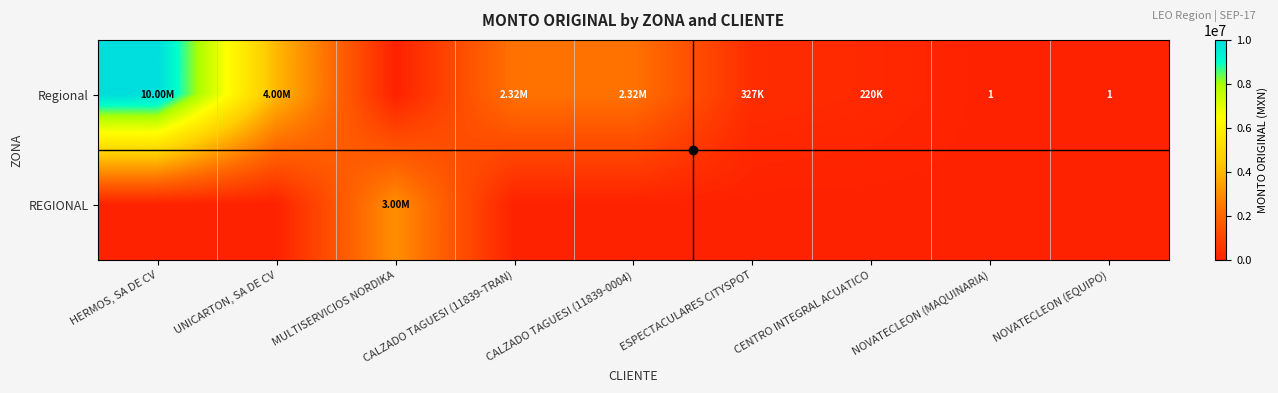

At which category is the sum across all series the highest?

HERMOS, SA DE CV